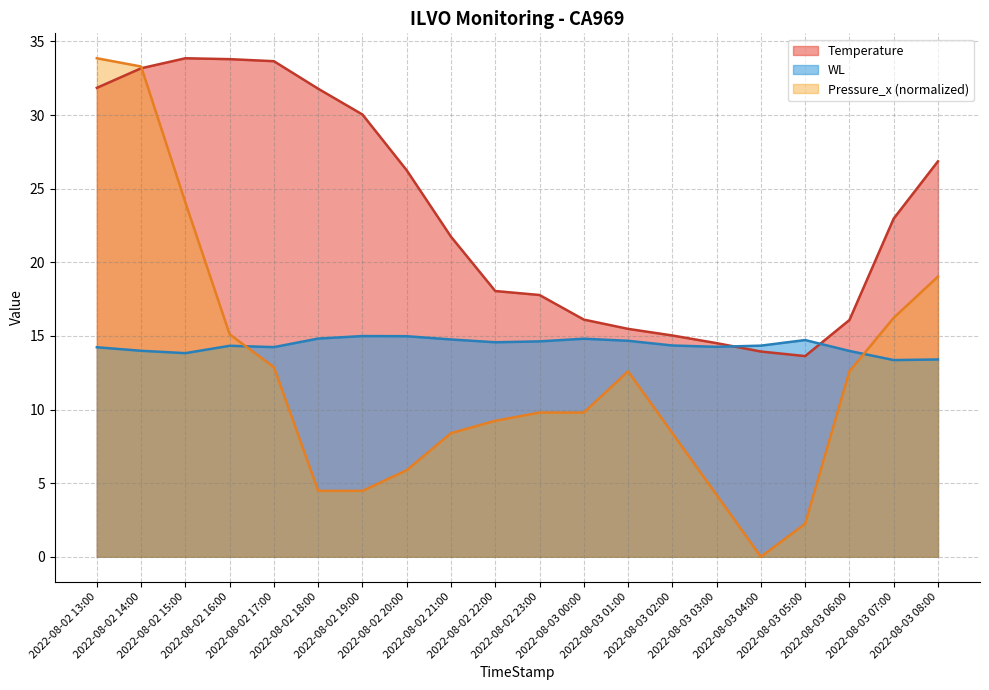

What position from the right is 2022-08-02 22:00?

11